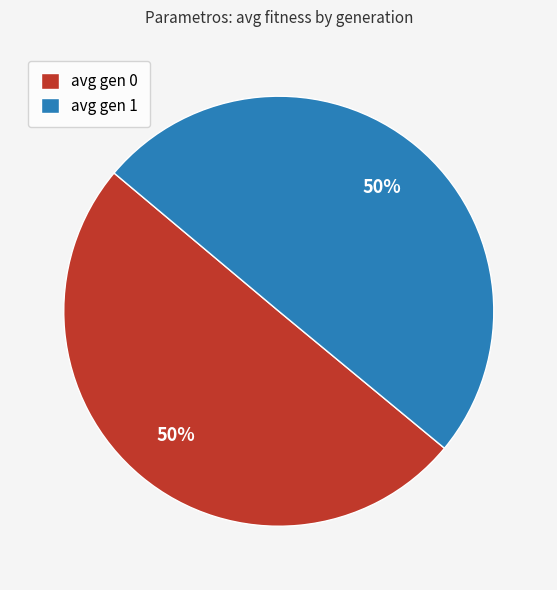

How many slices are in this pie chart?

2